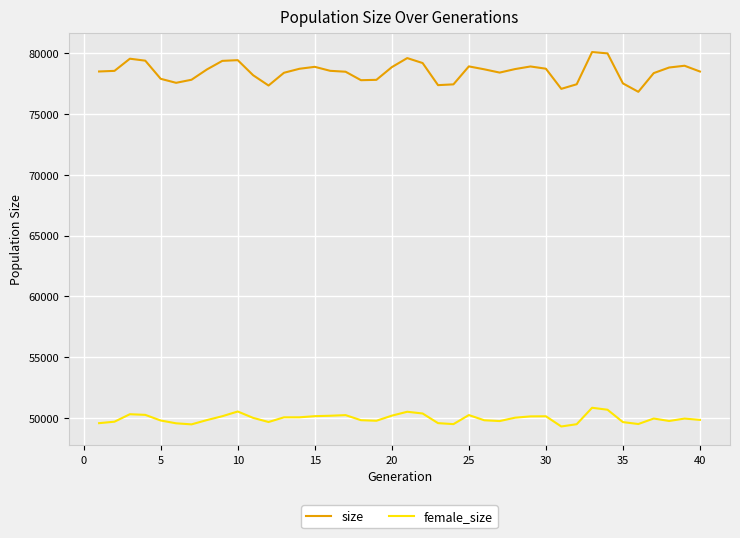

What is the difference between the maximum and minimum values in the female_size series?

1541